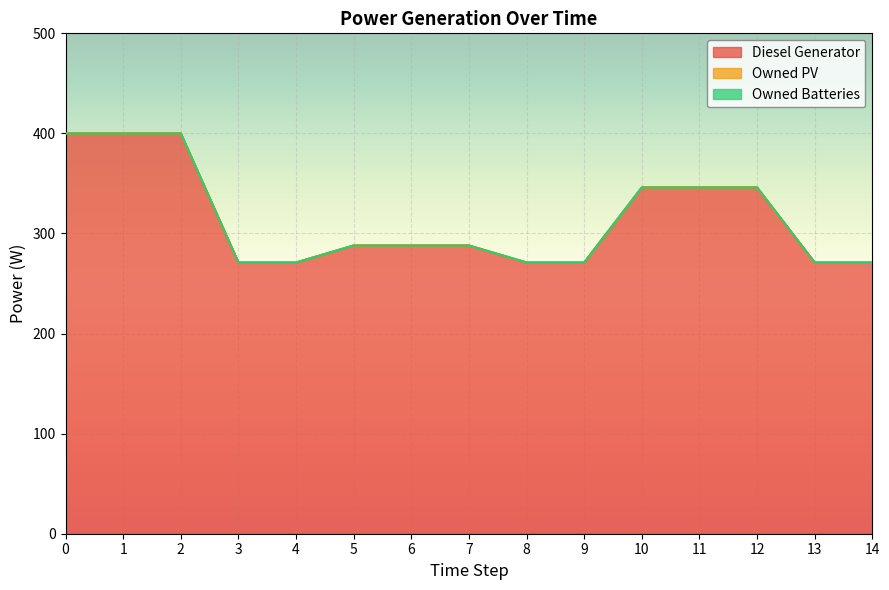

How many lines are shown in the chart?

3